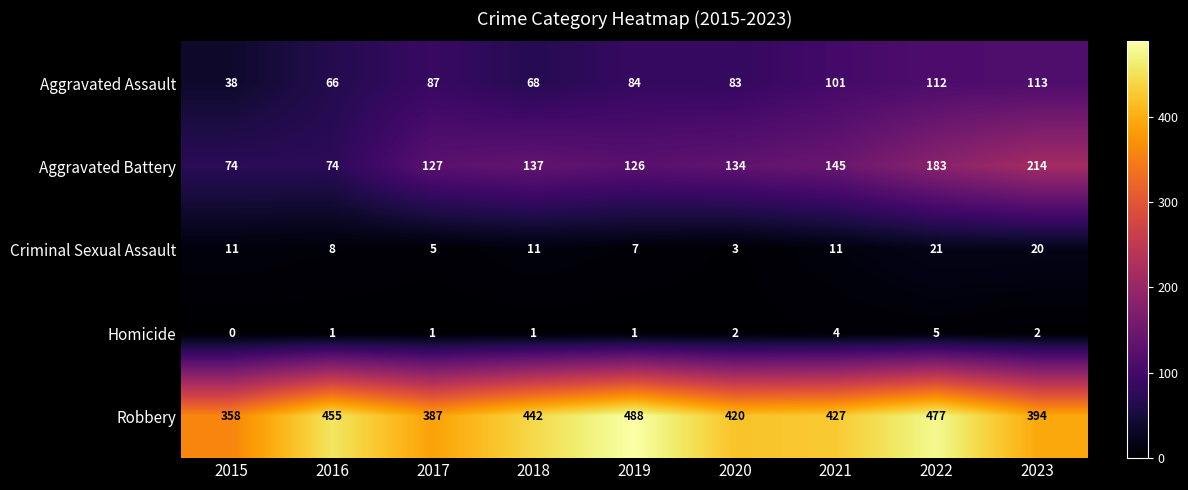

What is the total value across all series at 2020?

642